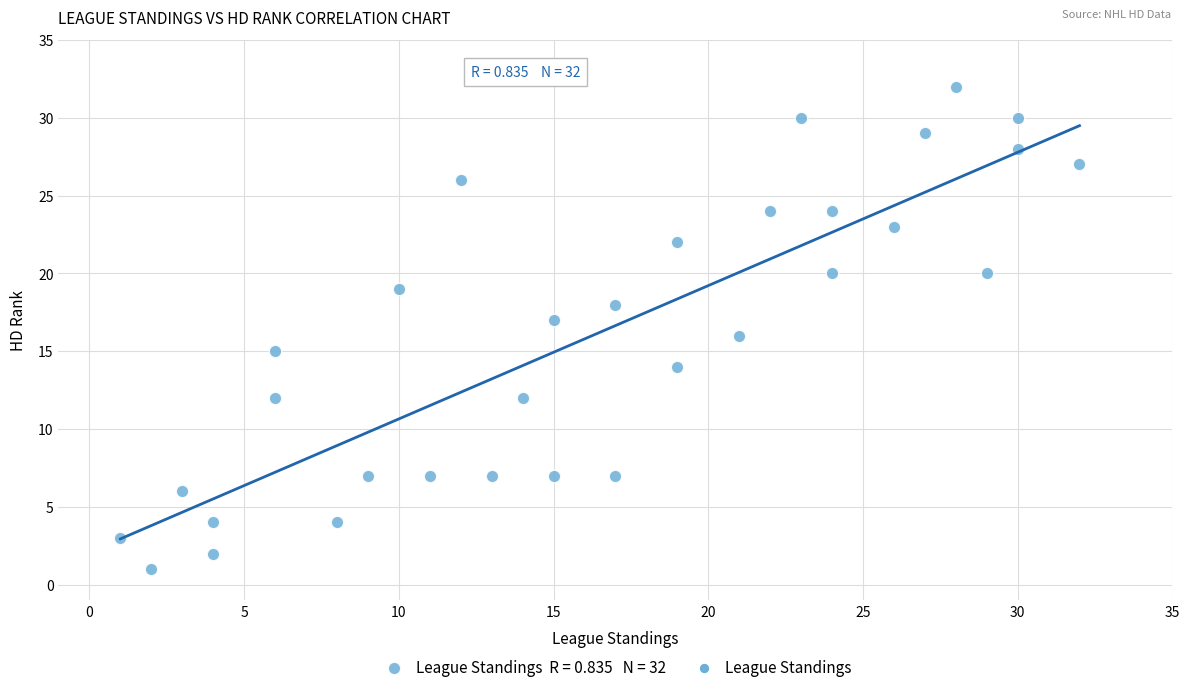

What is the range of X values (max minus min)?

31